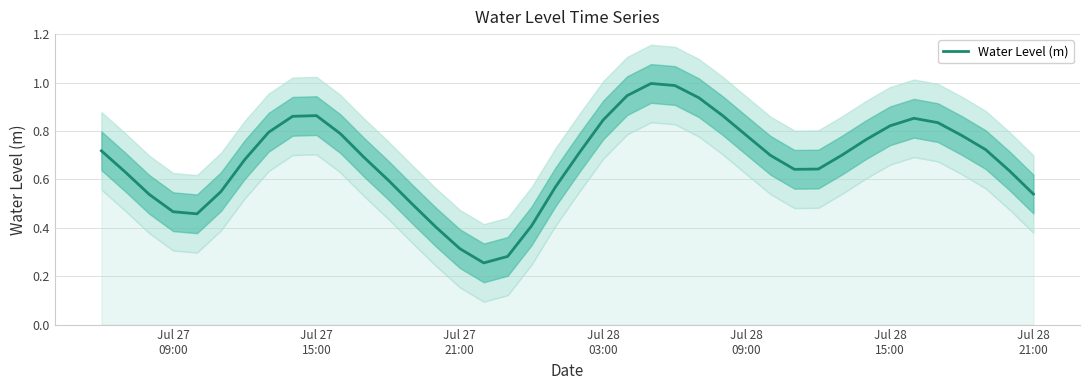

What is the difference between the second highest and second lowest values?

0.7